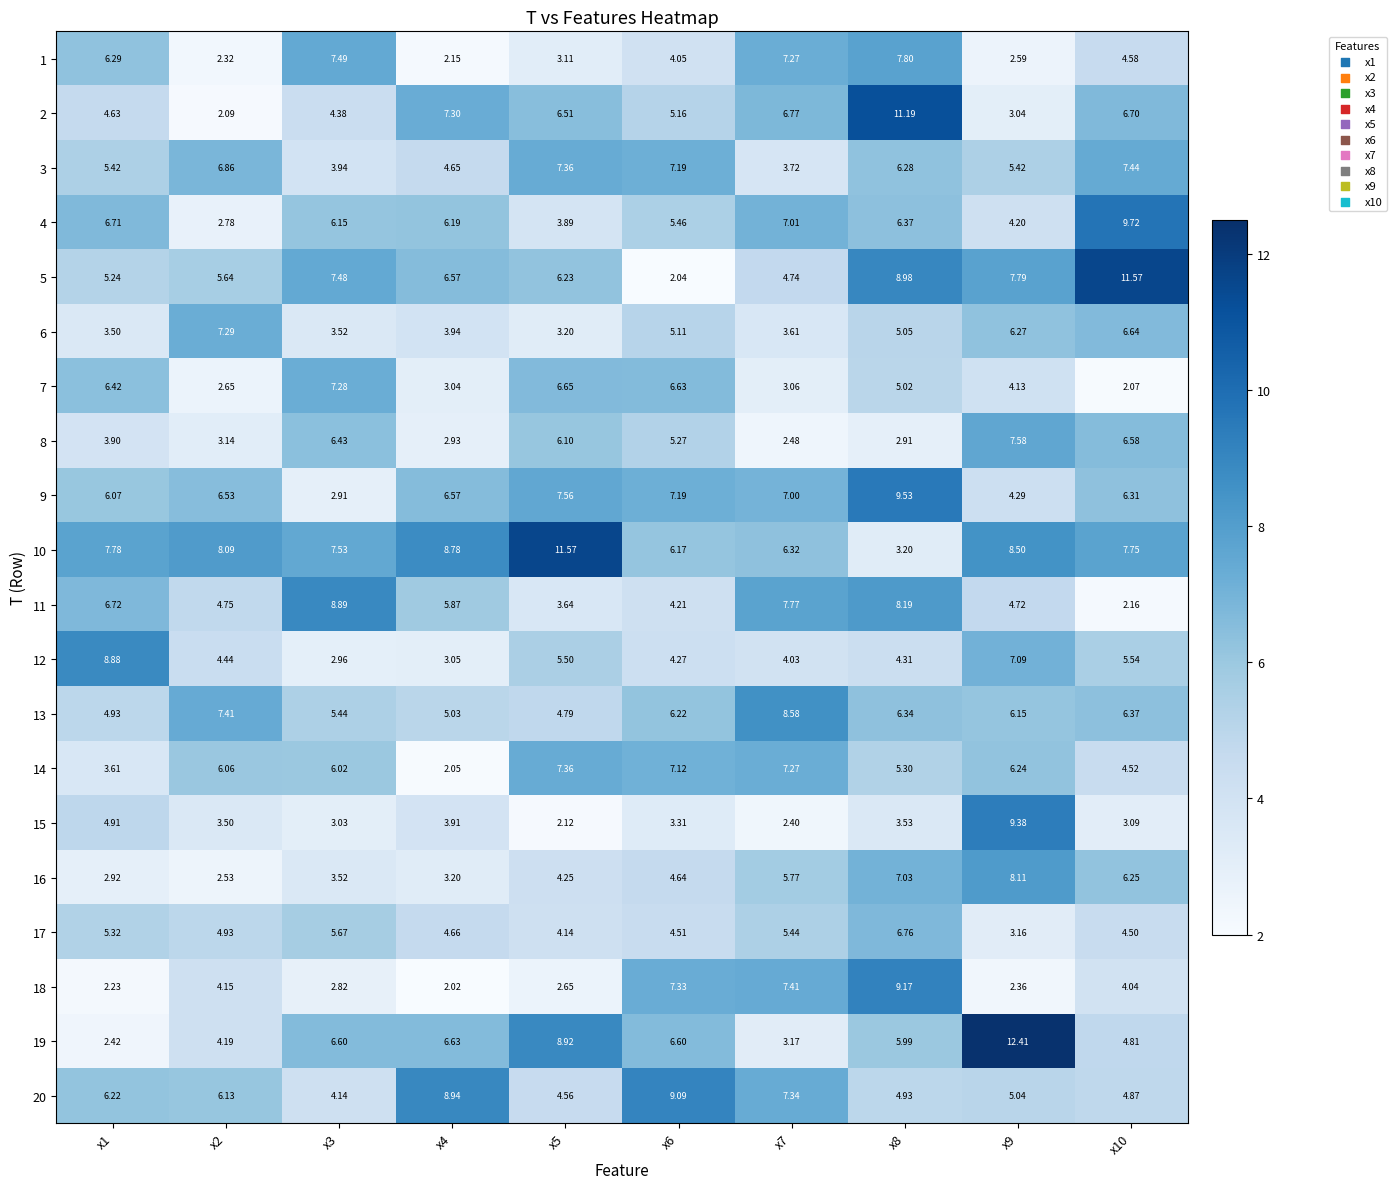

Is the value of 20 at x9 greater than the value of 6 at x3?

Yes